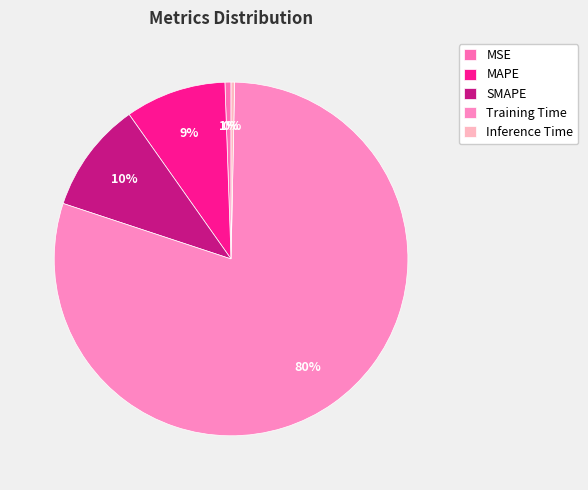

Count the number of slices in the pie.

5